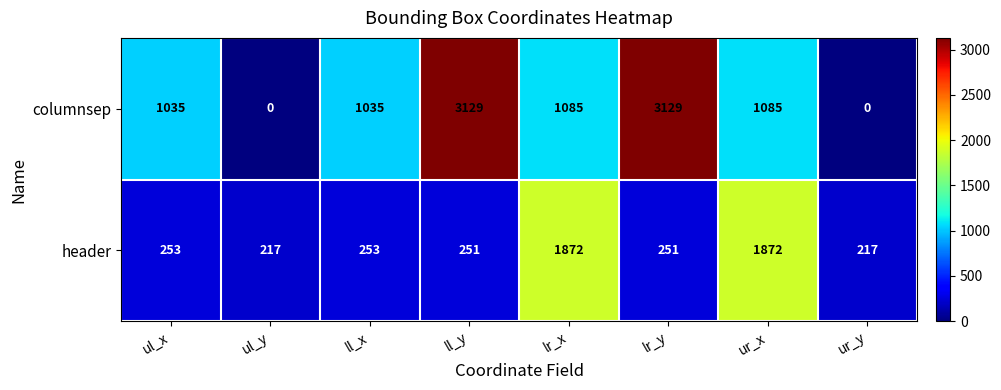

Which series has the largest range (max minus min)?

columnsep